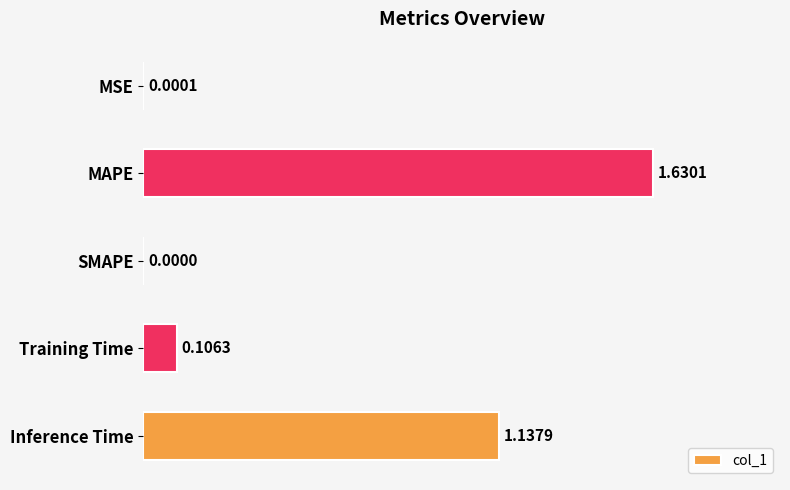

Which label corresponds to the largest value in the chart?

MAPE